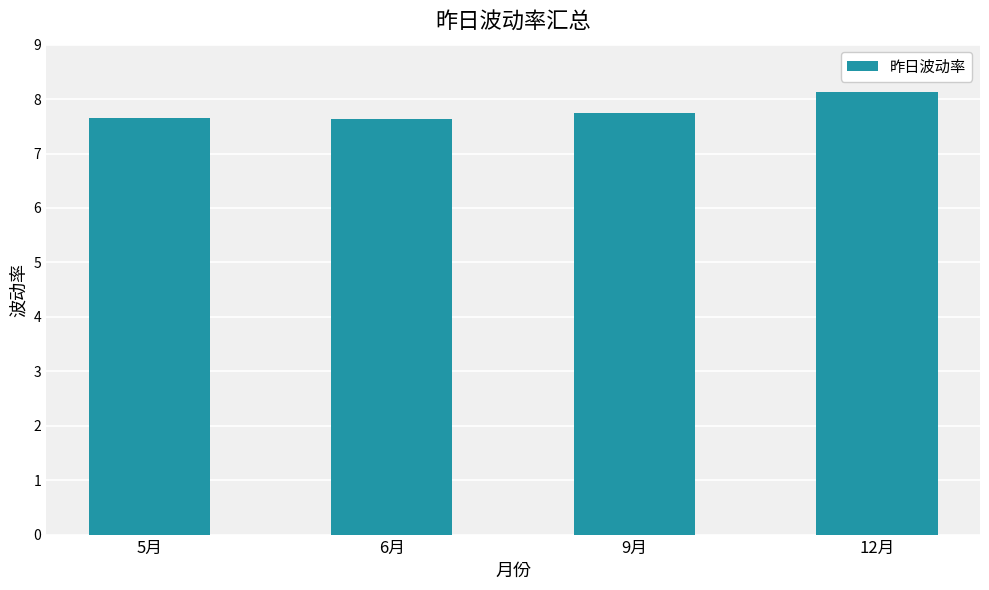

What is the smallest value displayed?

7.6